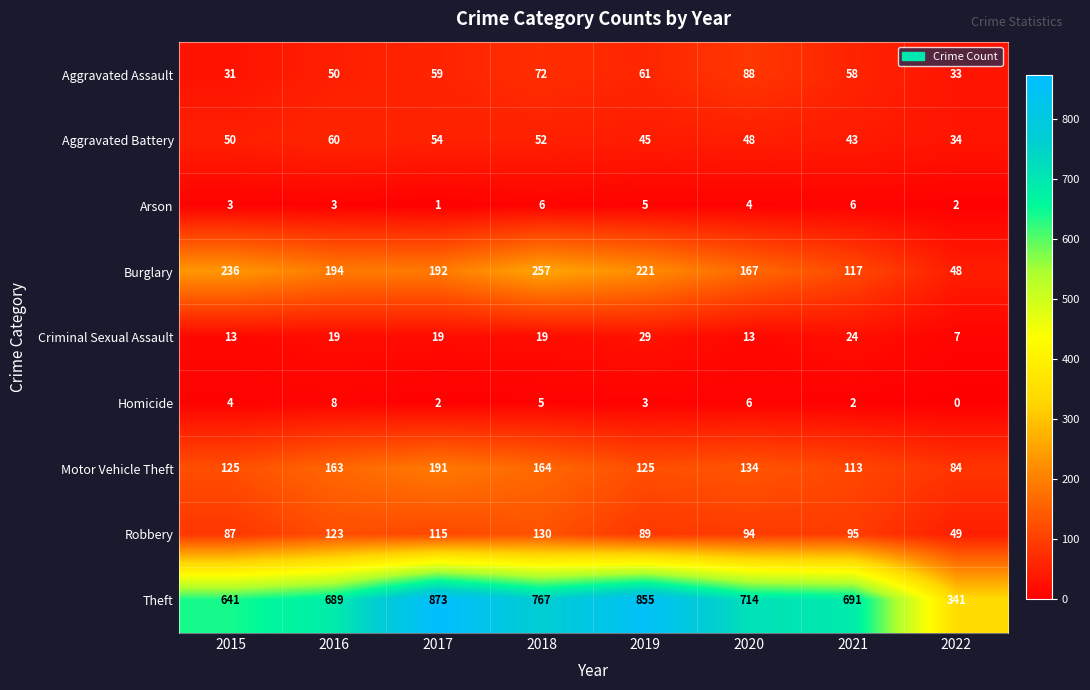

What is the difference between the highest and lowest values at 2015?

638